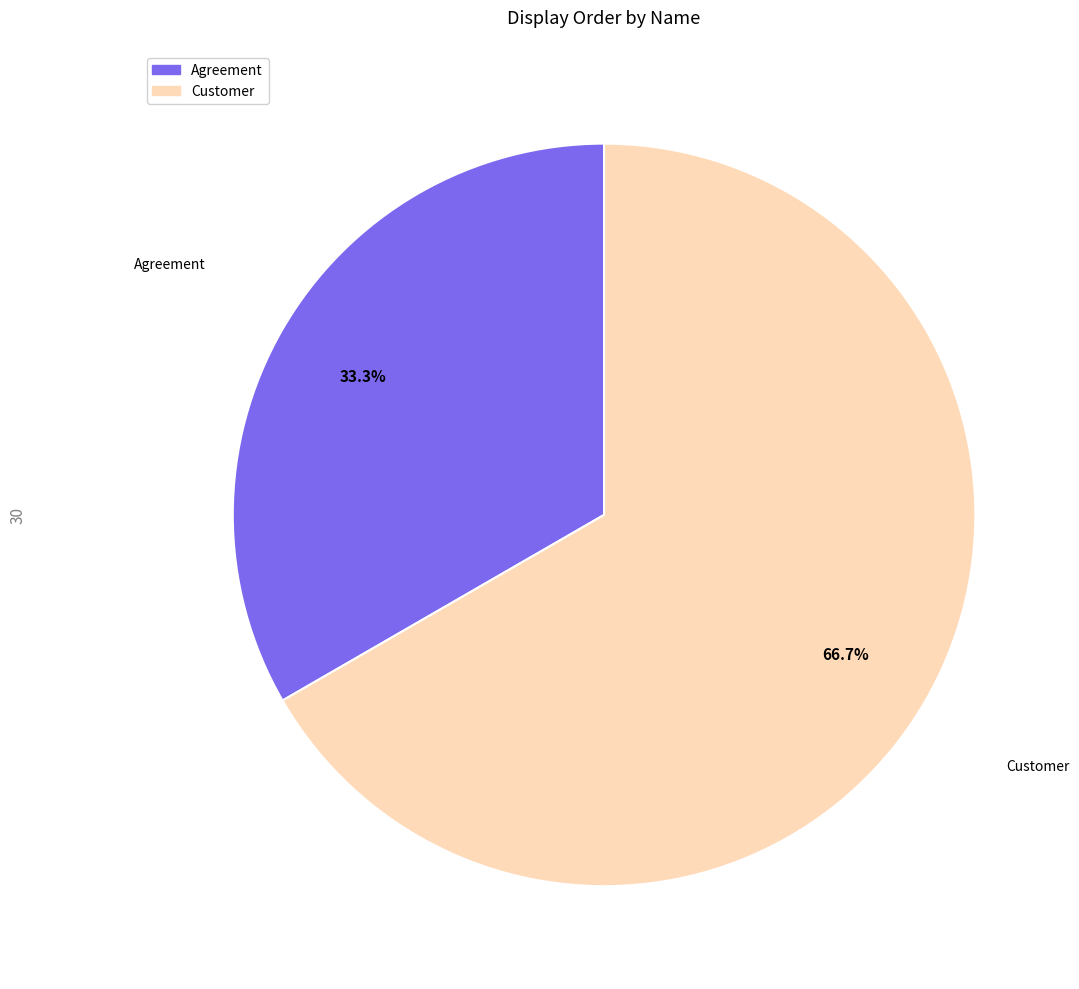

Combined, do Customer and Agreement account for over 50%?

Yes